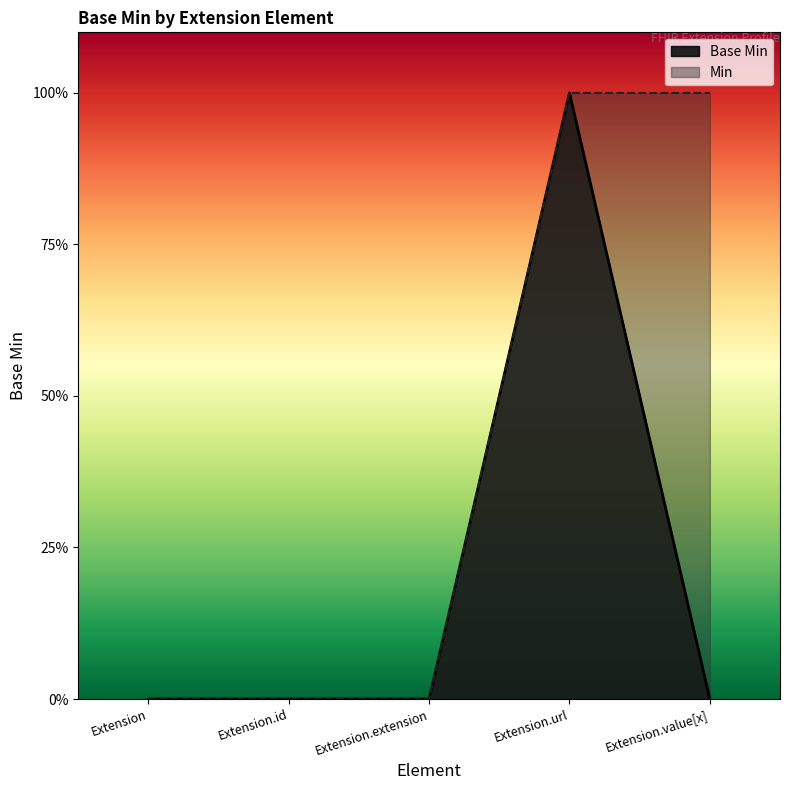

What is the sum of the values at Extension.url and Extension.id?

1